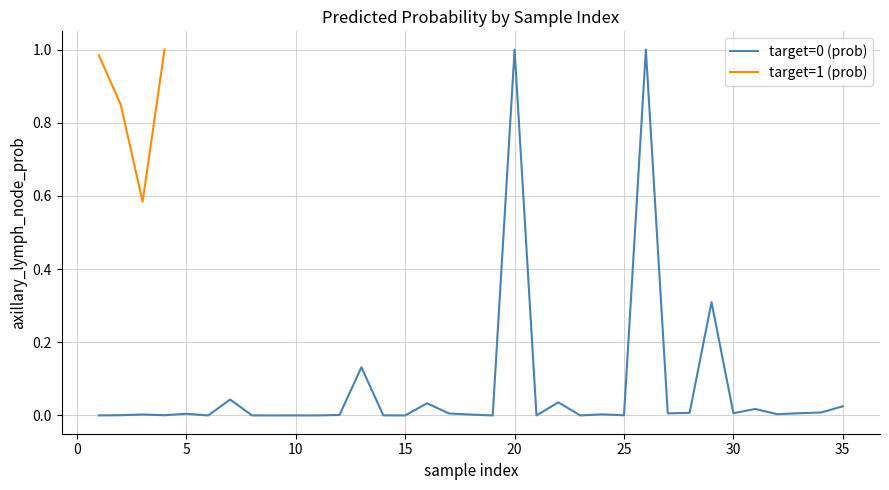

True or false: target=1 (prob) has more than 1 interior local peaks.

False